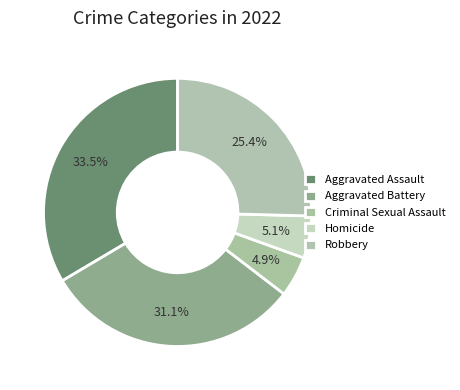

What percentage is the Aggravated Battery slice, to the nearest percent?

31%